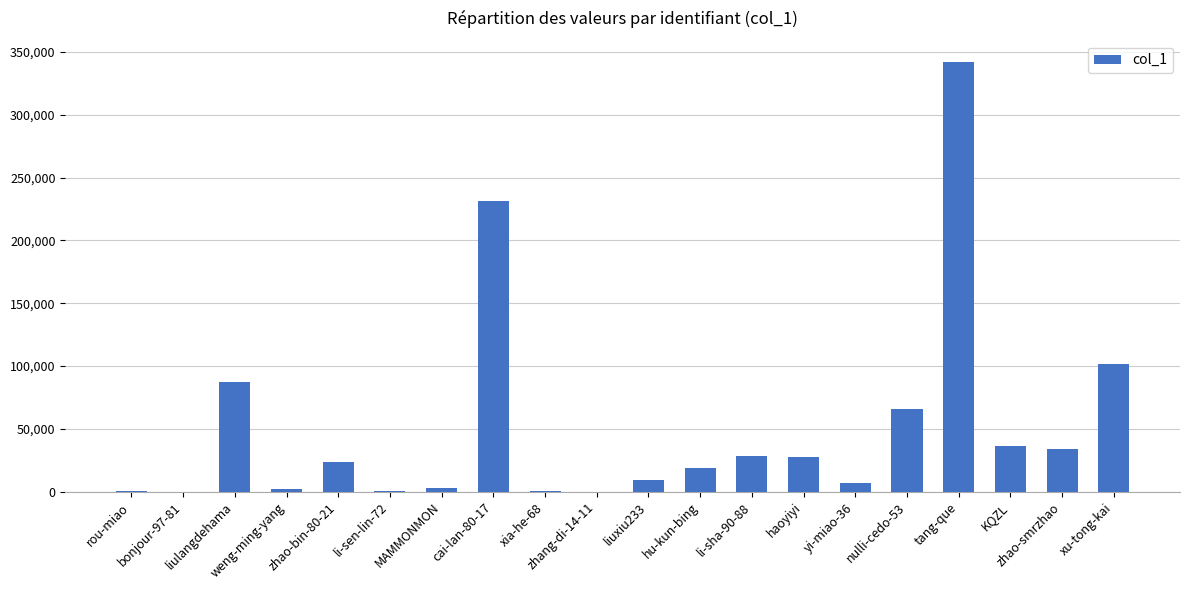

Is it true that the value at KQZL is 65016?

False